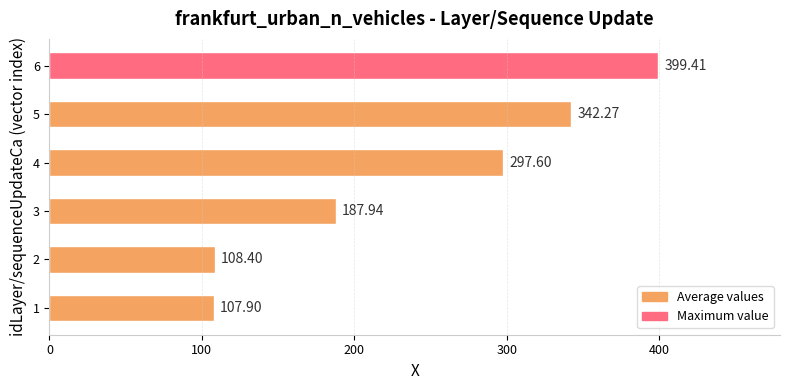

What is the difference between the maximum and second lowest values?

291.0